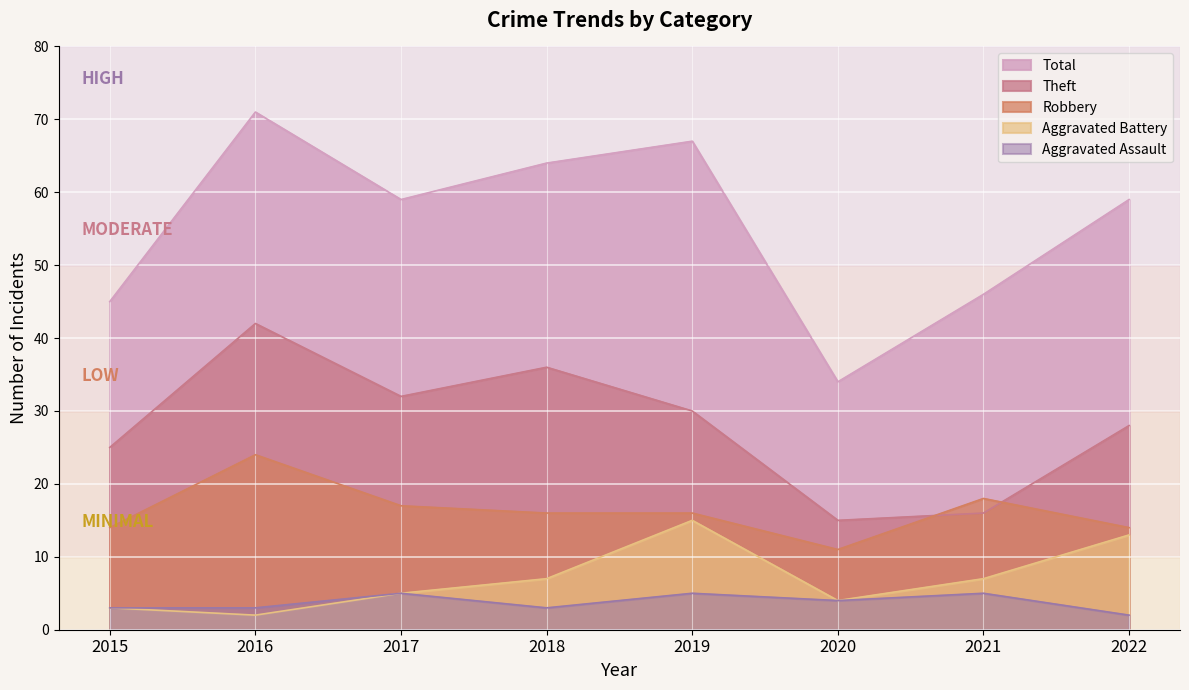

True or false: Theft has a value of 42 at 2016.

True